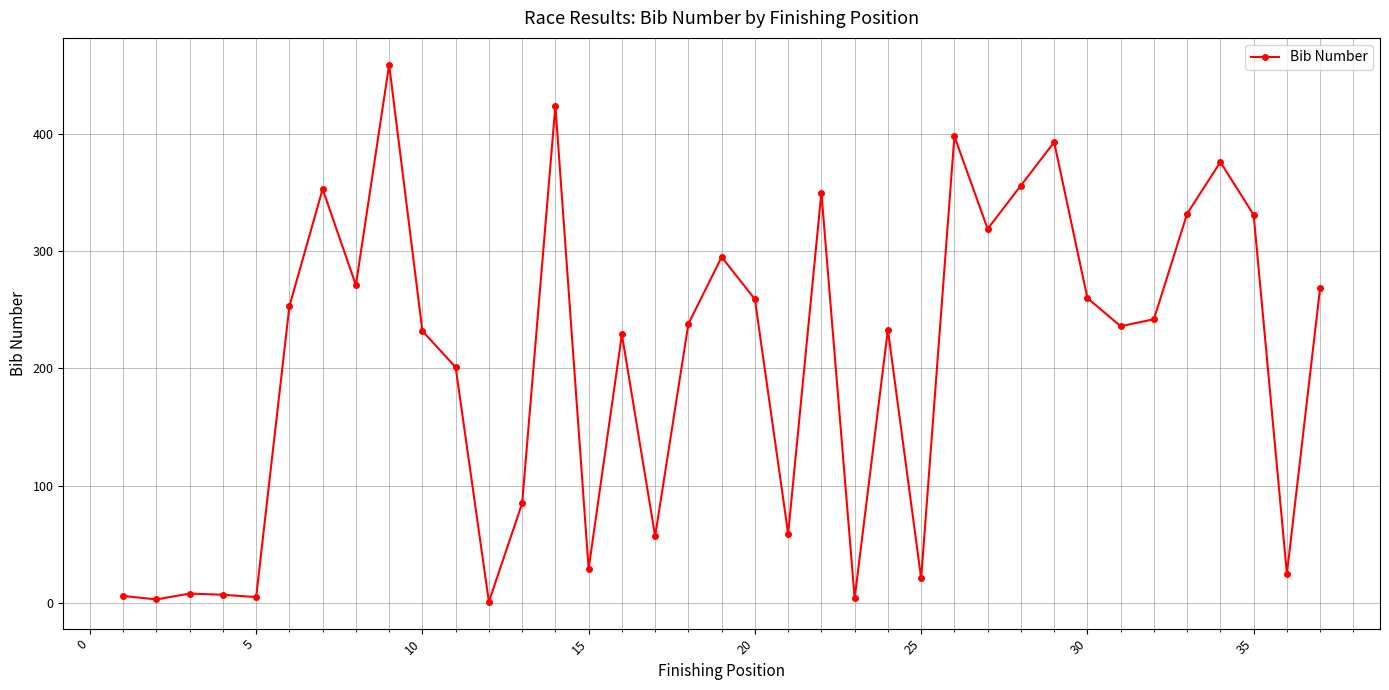

True or false: there are more than 2 points higher than both neighbors.

True